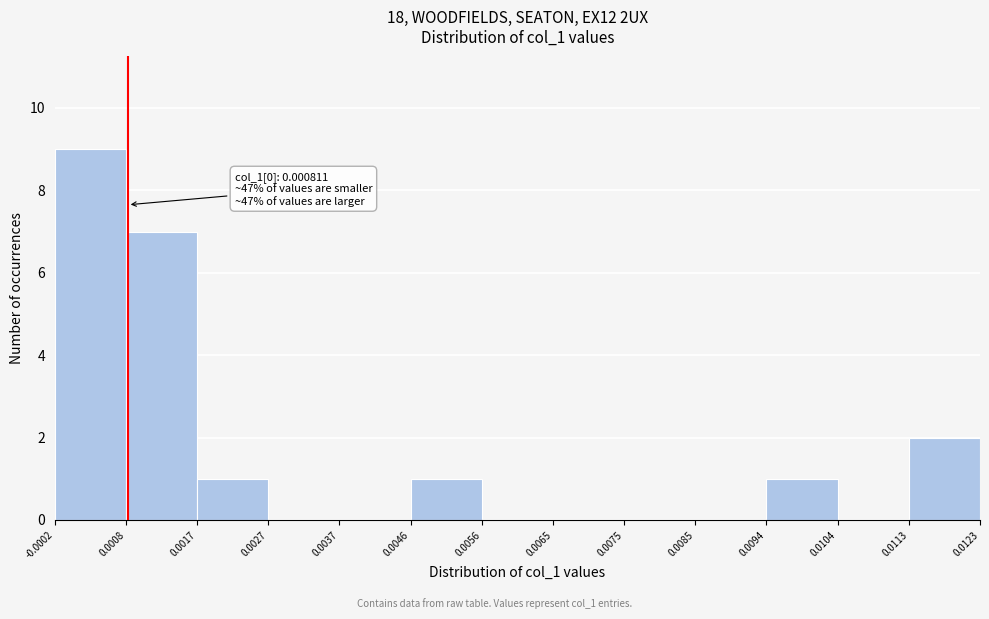

Over which range of the x-axis is the bar tallest?

-0.0002 to 0.0008